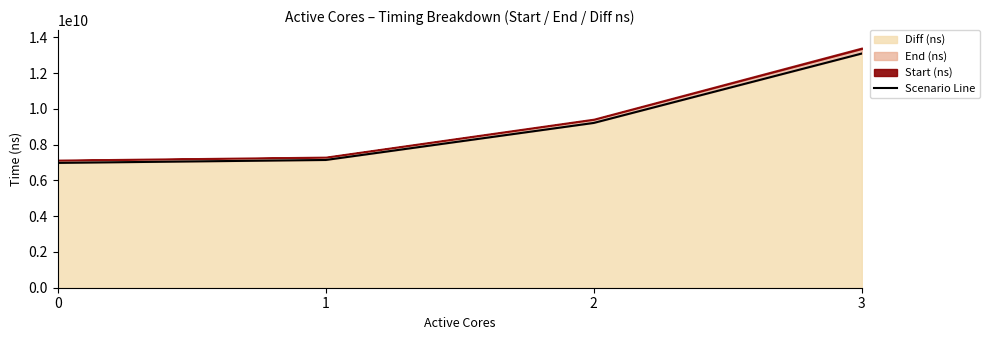

Reading left to right, what are all the values shown in this chart?

0=6978161258	1=7140940253	2=9211890327	3=13092530479